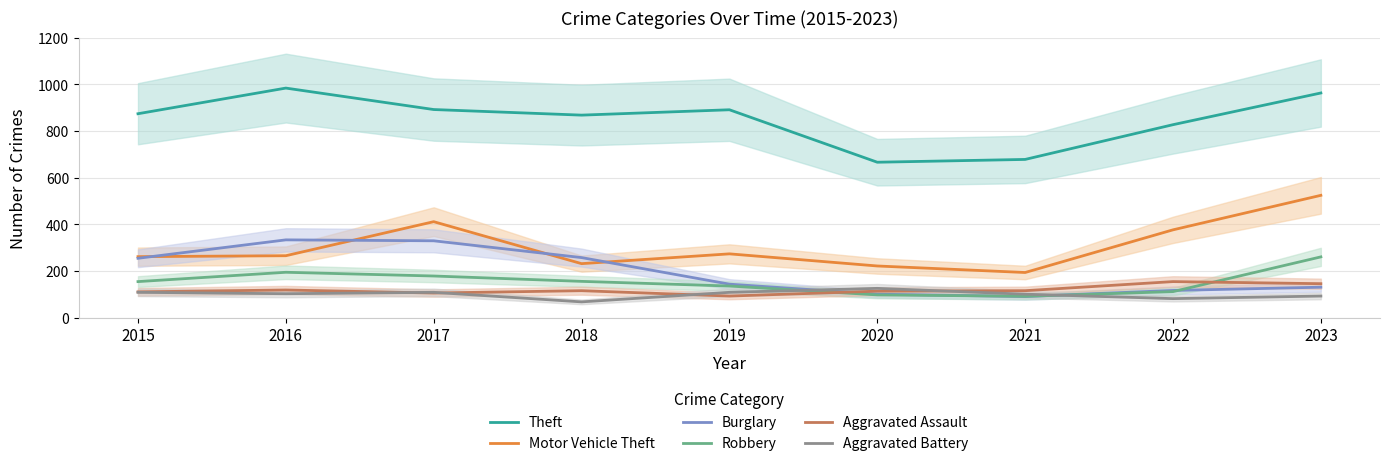

Where is Theft nearest to the value 825?

2022